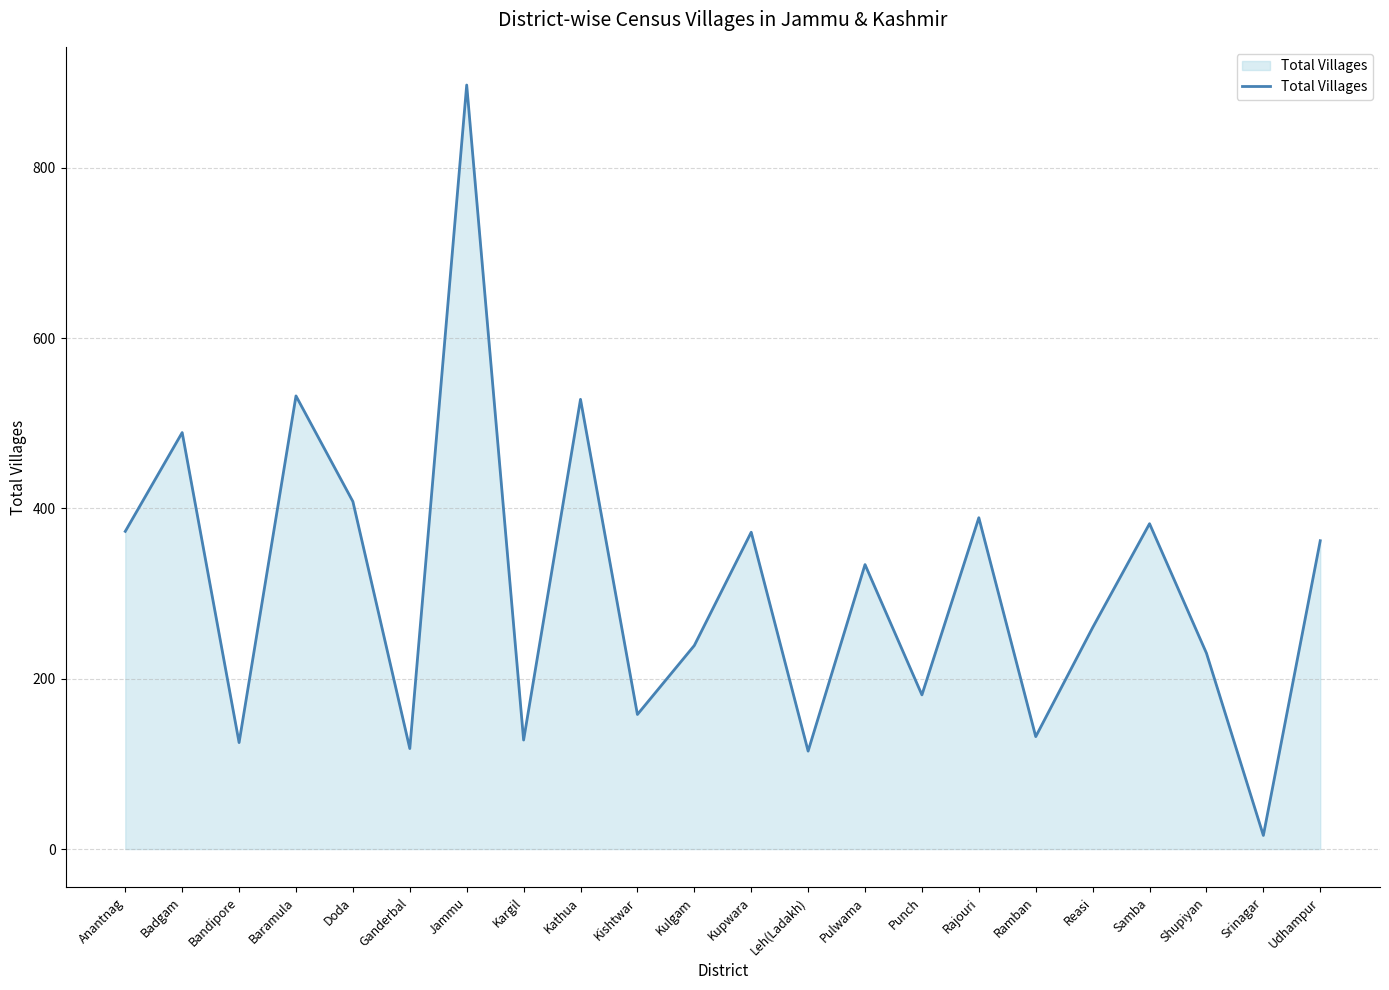

Approximately how many times larger is the value at Jammu compared to Srinagar?

56.1